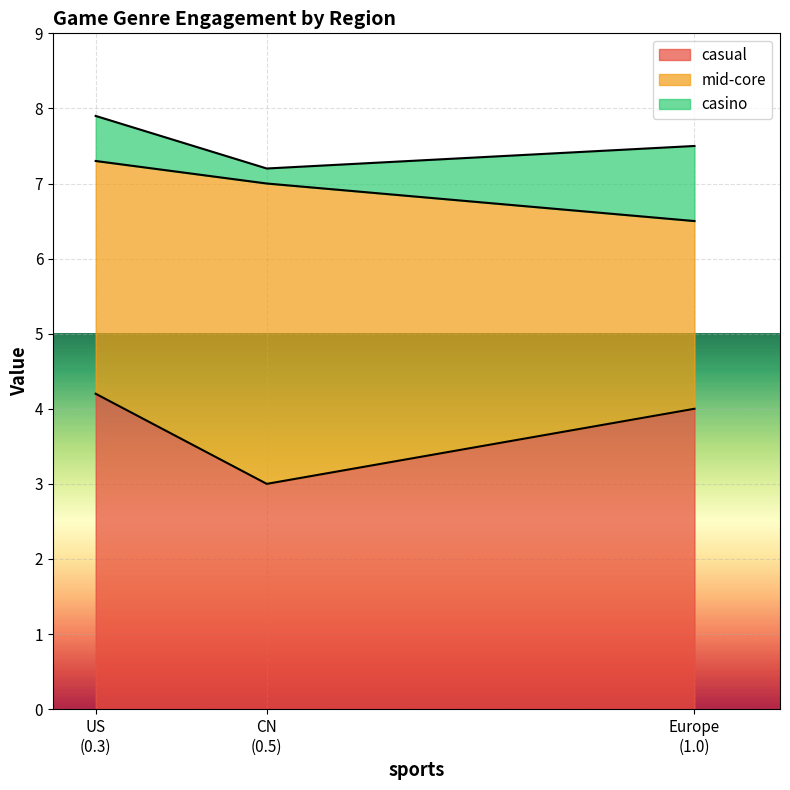

What is the label of the 1st point from the right?

1.0